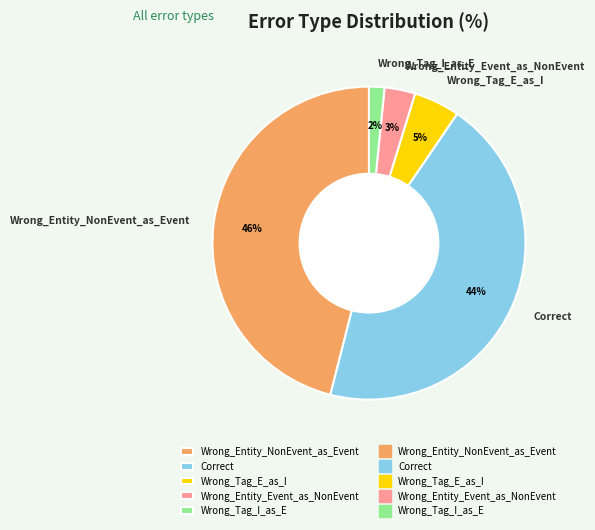

Rank the categories by value from highest to lowest.

Wrong_Entity_NonEvent_as_Event, Correct, Wrong_Tag_E_as_I, Wrong_Entity_Event_as_NonEvent, Wrong_Tag_I_as_E